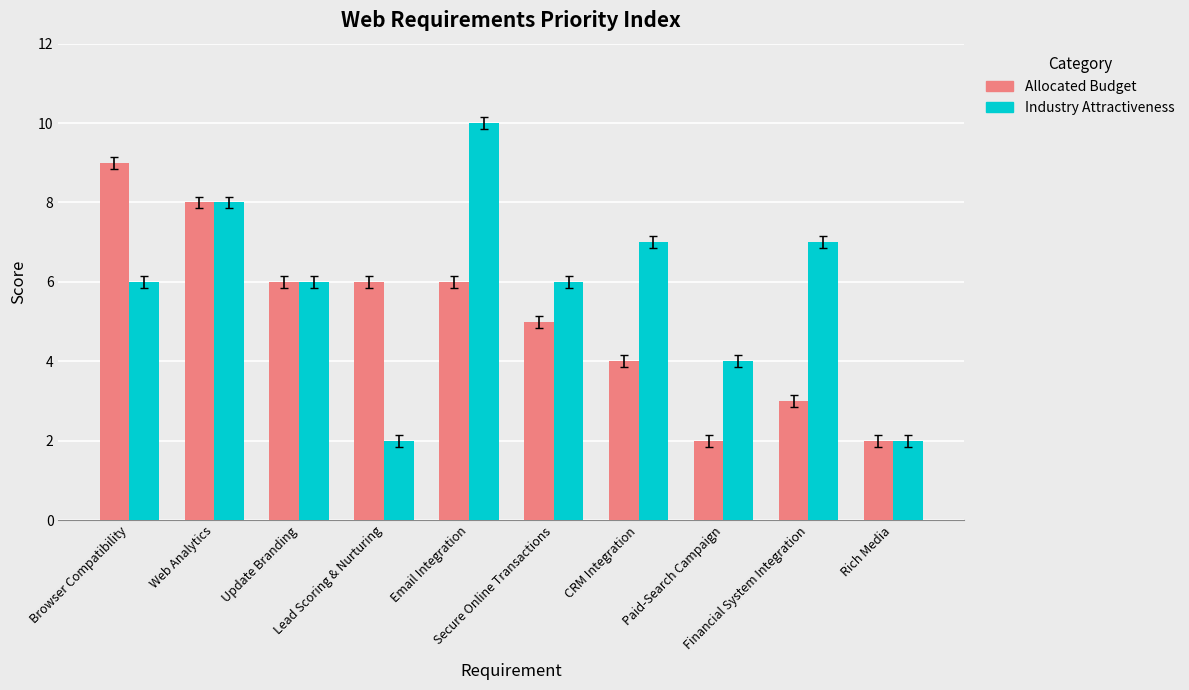

What is the sum of the Allocated Budget values at Lead Scoring & Nurturing and Email Integration?

12